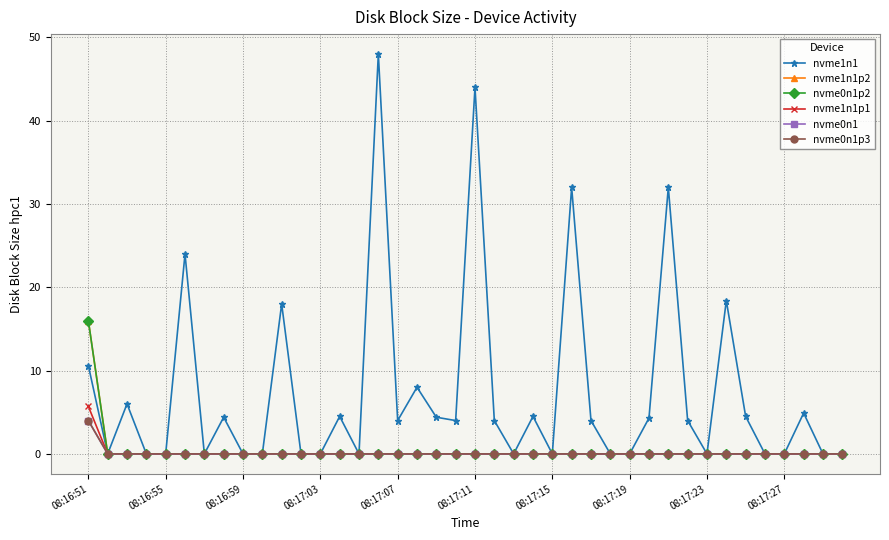

Is this an area chart (filled region under the line)?

No